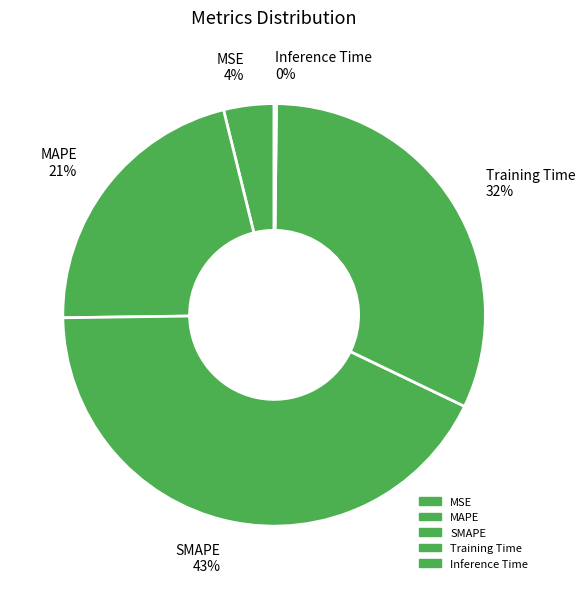

Which category has the biggest portion of the pie?

SMAPE